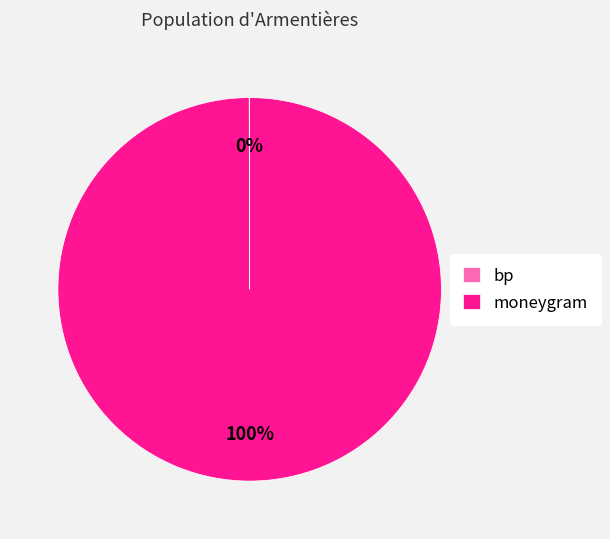

True or false: moneygram accounts for 100% of the total.

True